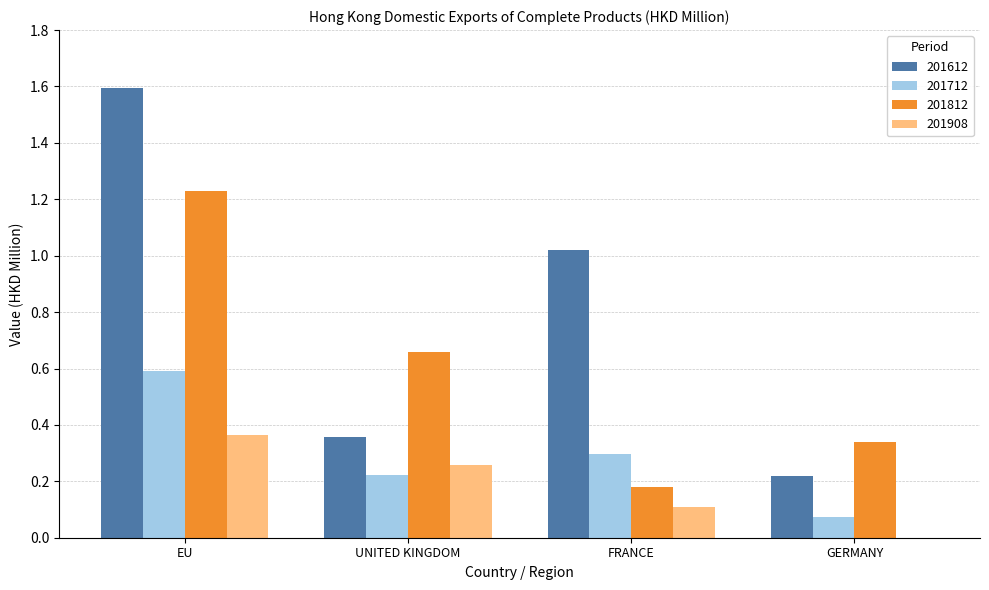

At which category does the chart reach its peak across all series?

EU